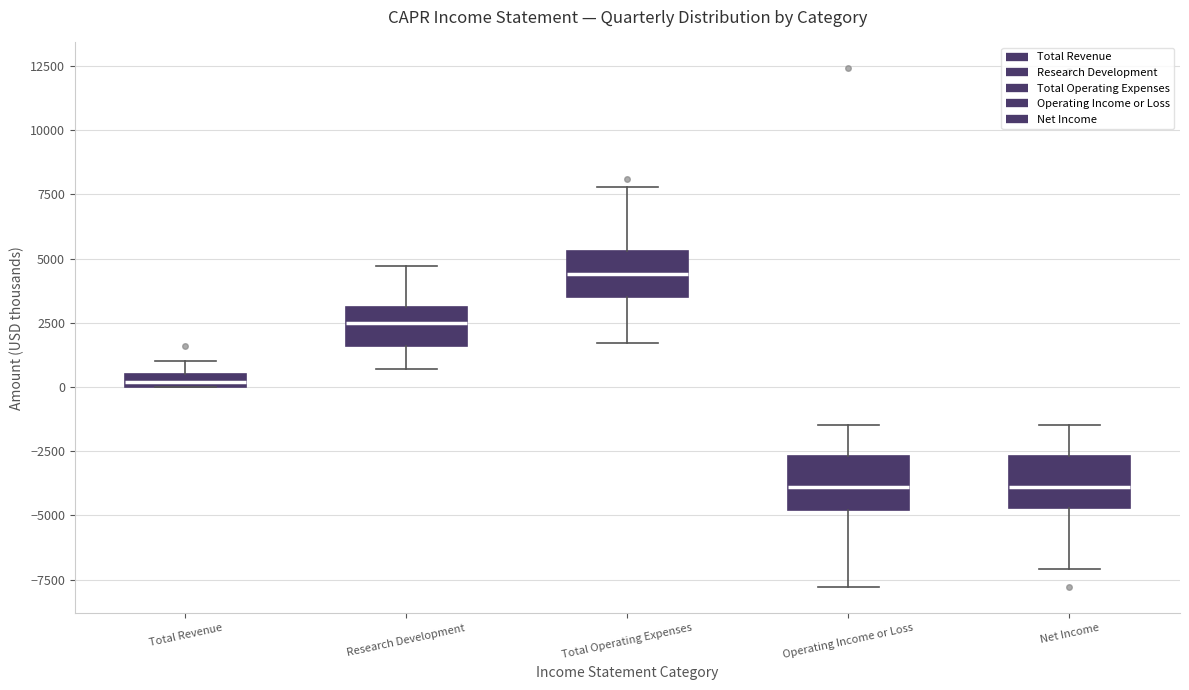

Where does the upper whisker of the box for Operating Income or Loss end on the y-axis? The values are not printed on the chart, so give them approximately, as read against the axis.

-1500